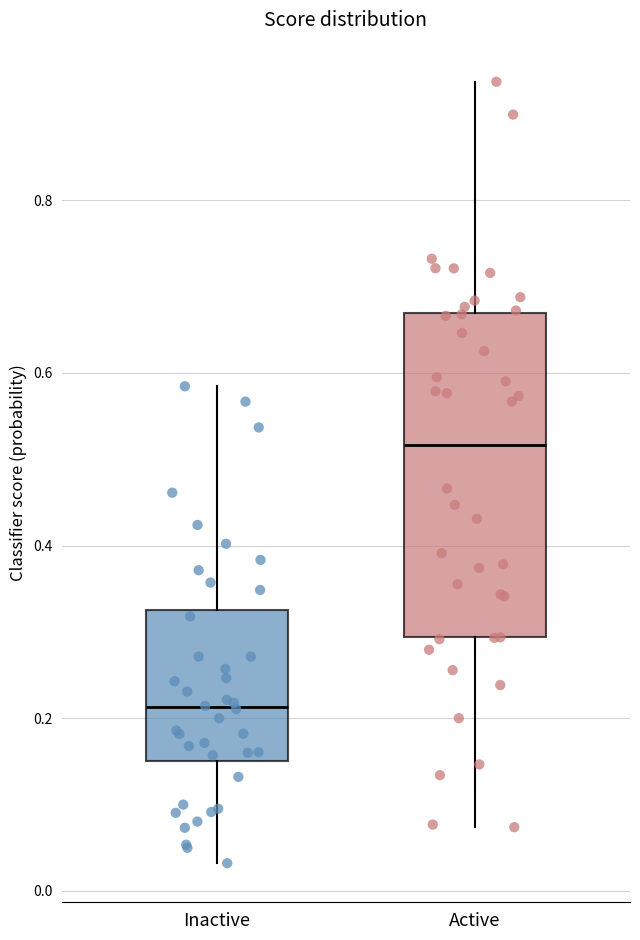

Where does the lower whisker of the box for Inactive end on the y-axis? The values are not printed on the chart, so give them approximately, as read against the axis.

0.04